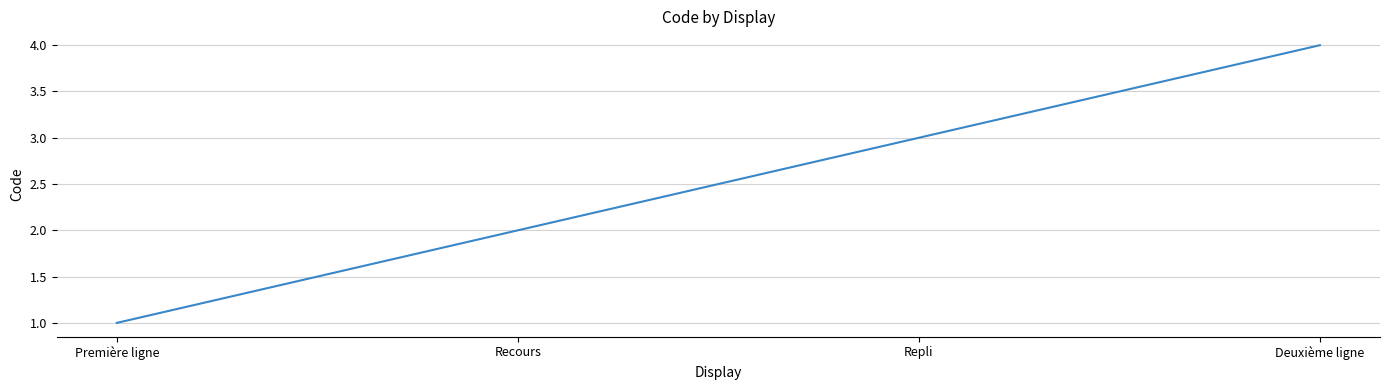

Rank the categories by value from lowest to highest.

Première ligne, Recours, Repli, Deuxième ligne